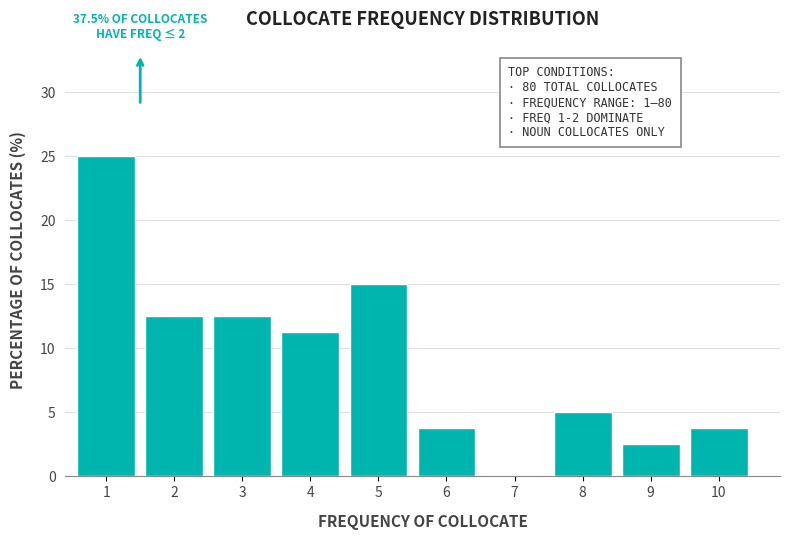

Which has a higher value, 3 or 6?

3